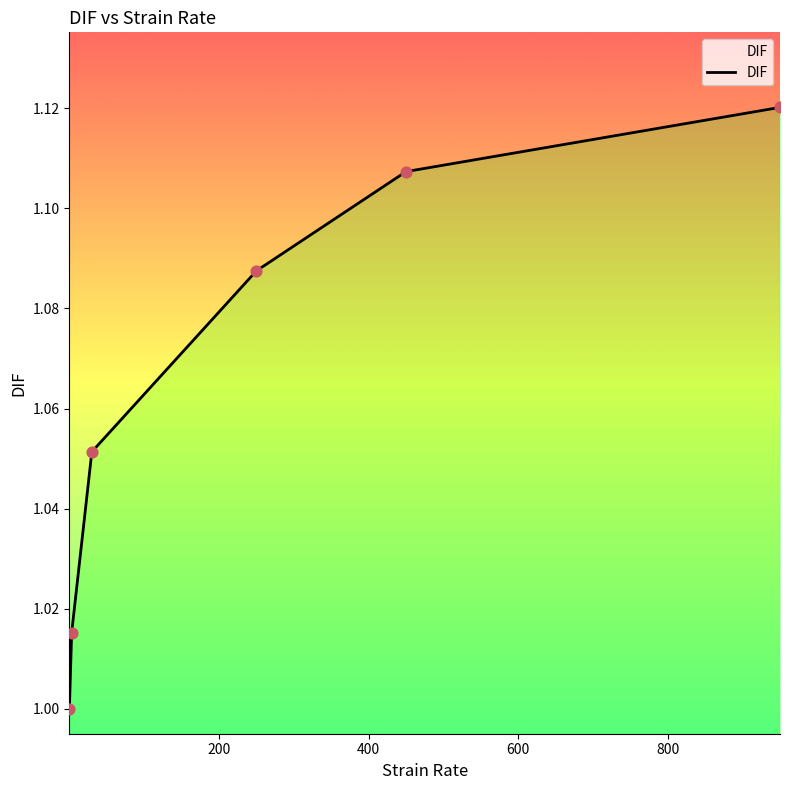

True or false: there are more than 0 points higher than both neighbors.

False